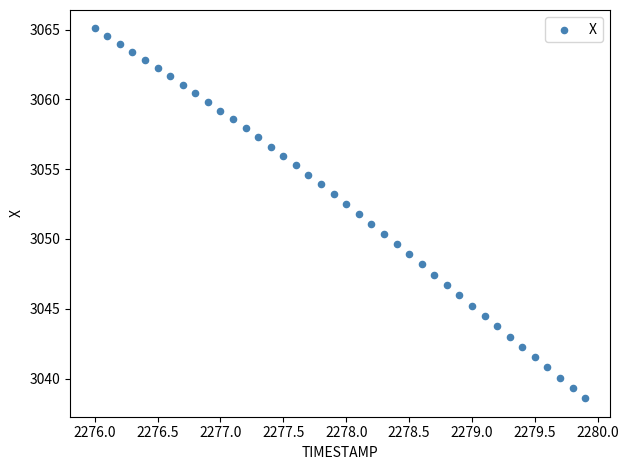

What is the range of Y values (max minus min)?

26.5